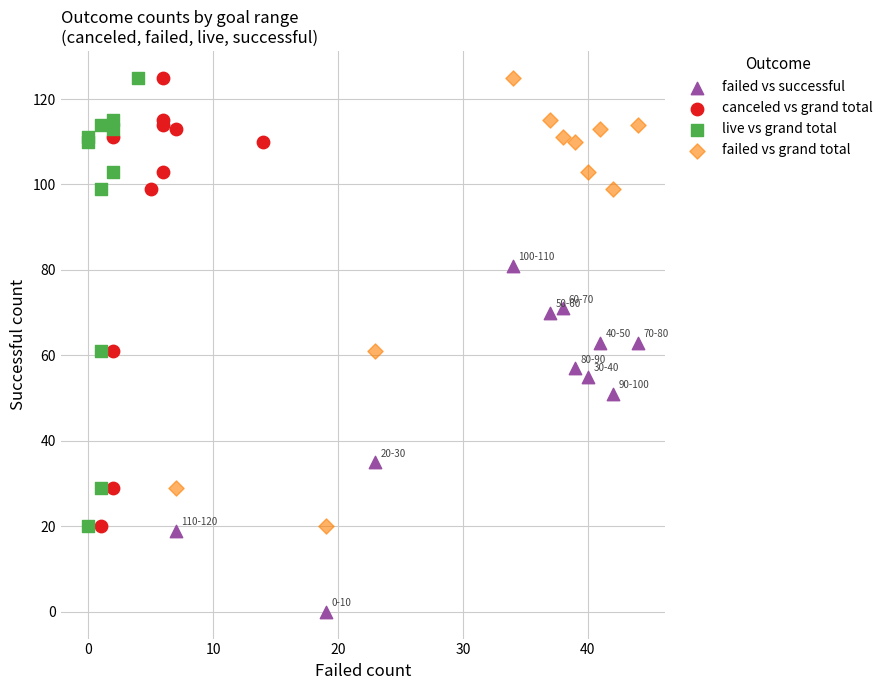

Which series contains the lowest Y value?

failed vs successful